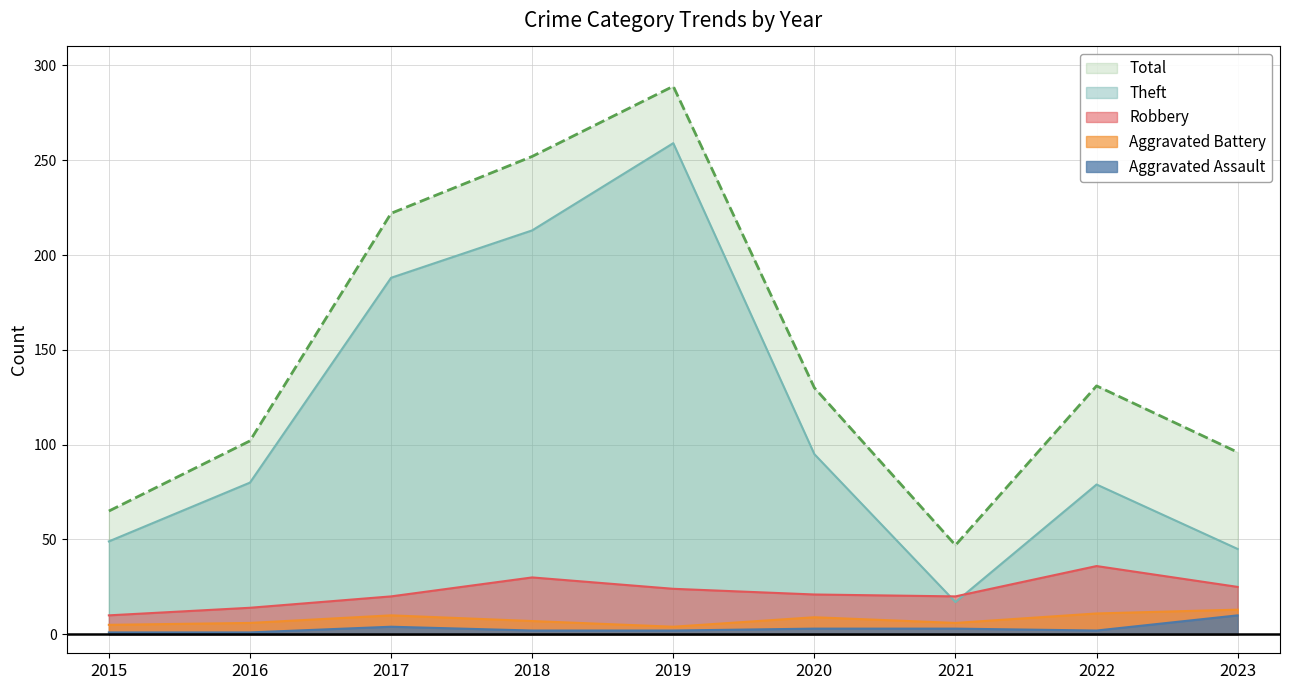

What is the minimum value for Total?

47